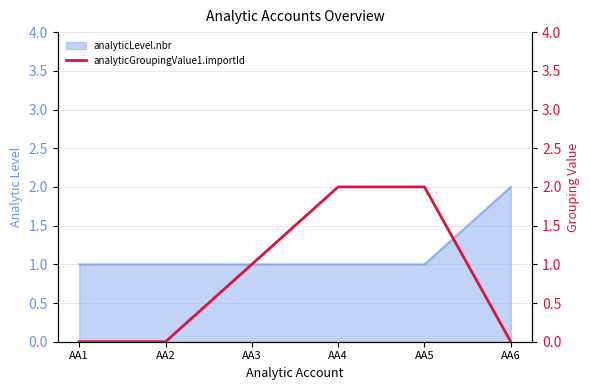

At which category does the chart reach its peak across all series?

AA4